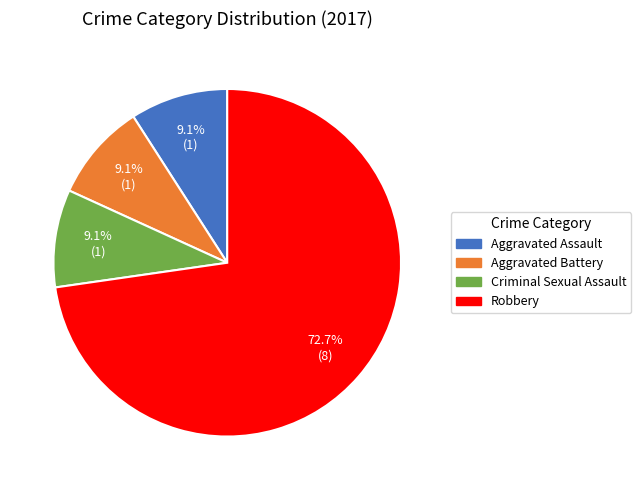

Does Aggravated Battery represent more than half of the total?

No